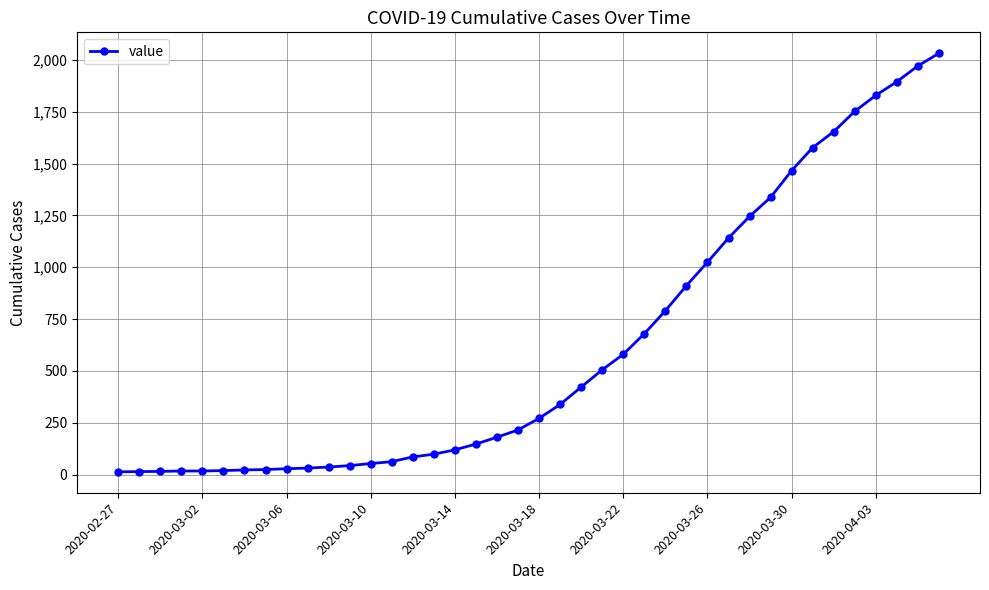

What is the difference between the maximum and minimum values?

2019